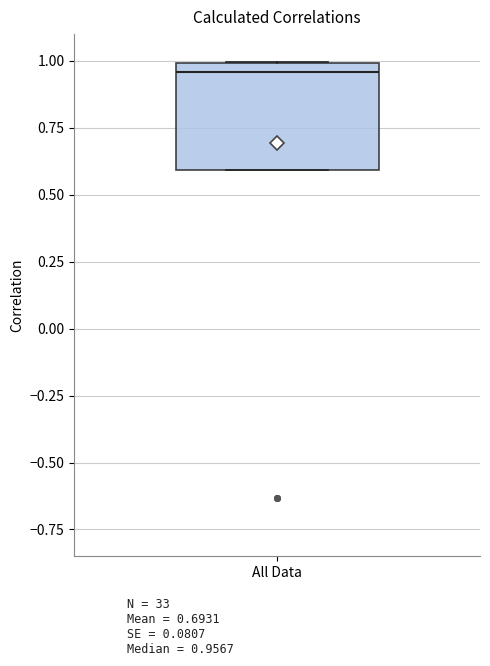

Where is the upper edge of the box for All Data on the y-axis? The values are not printed on the chart, so give them approximately, as read against the axis.

1.00